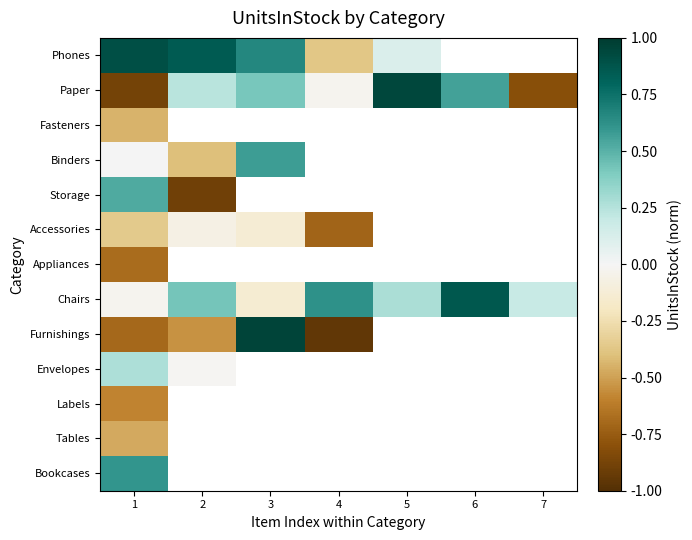

Which category has the lowest value across all series?

4